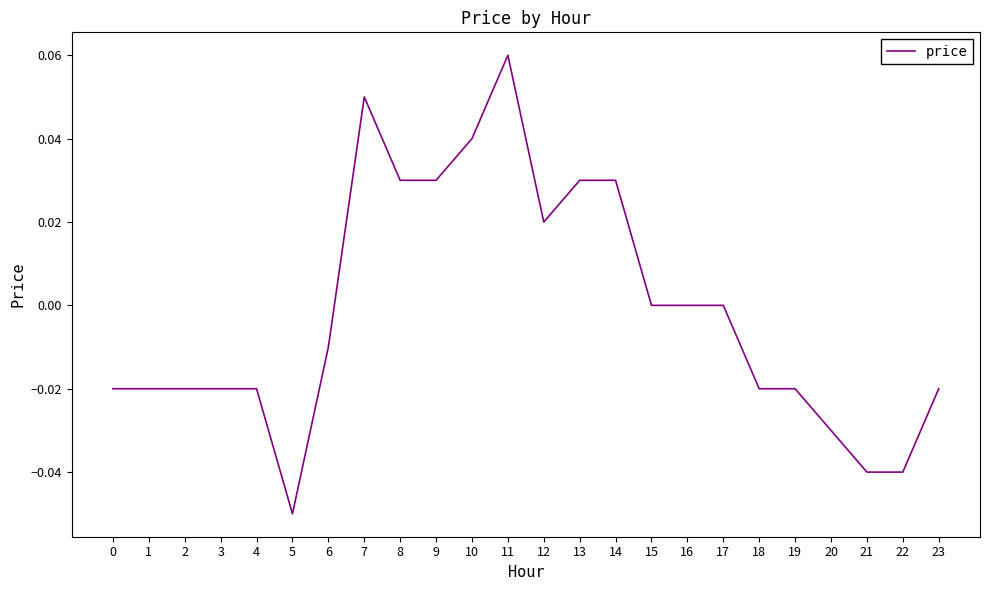

Is this an area chart (filled region under the line)?

No